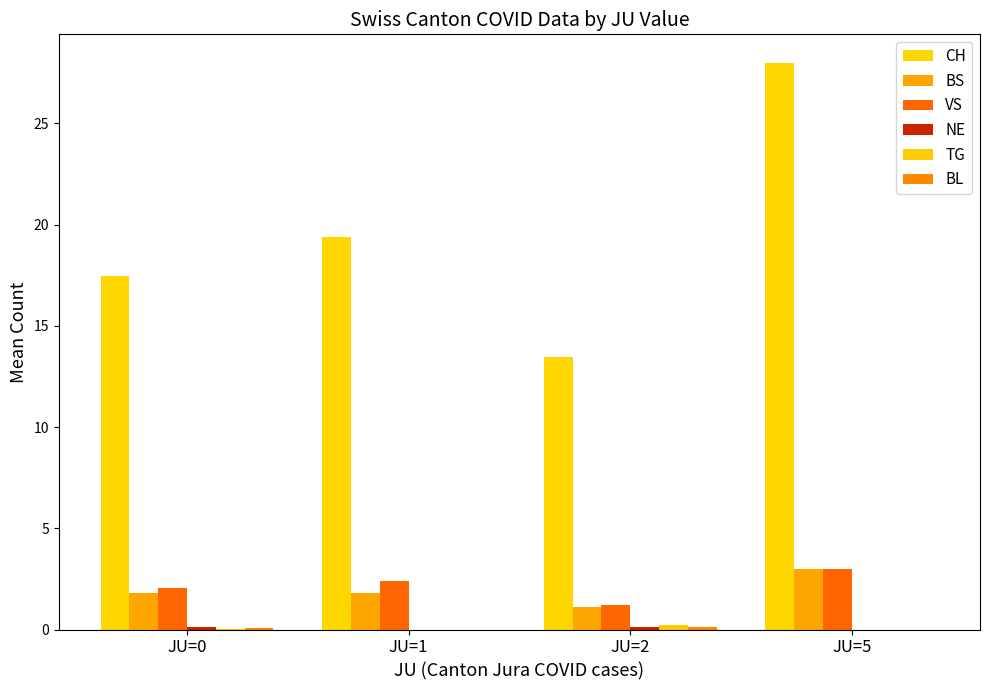

At which category is the sum across all series the highest?

JU=5